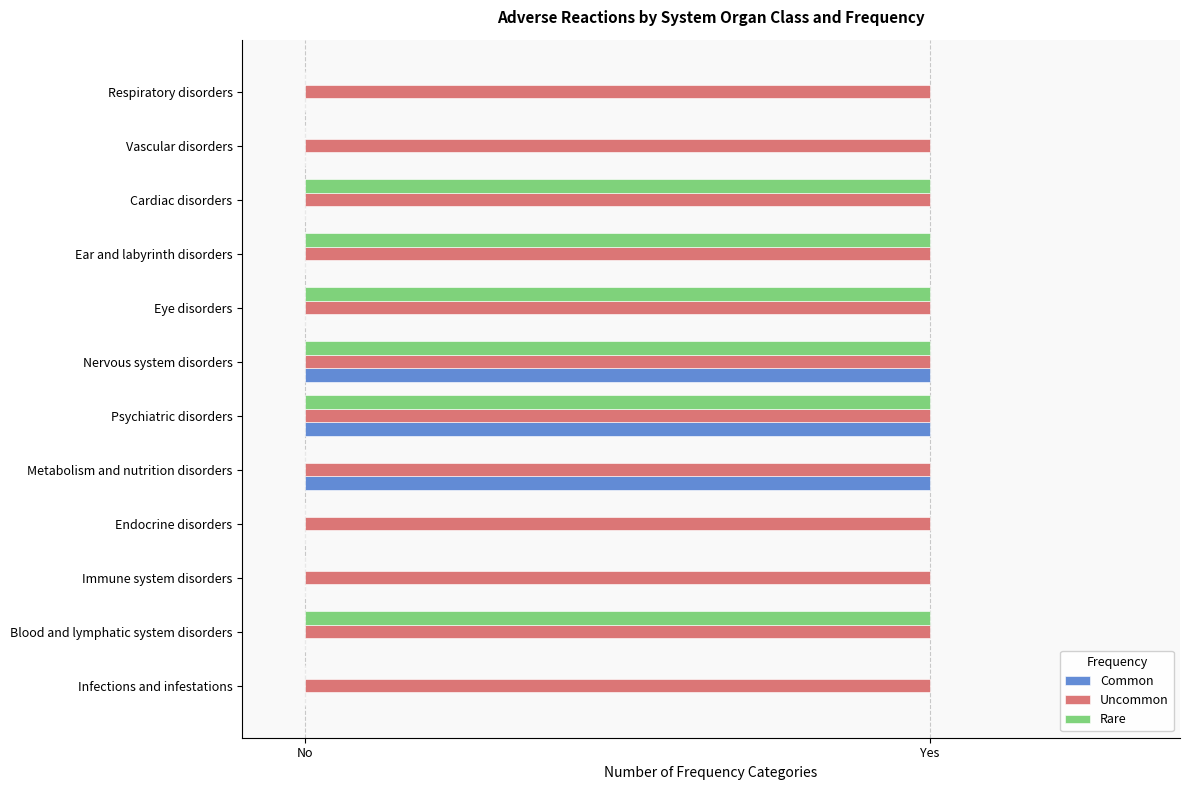

What are all the series names shown in the legend?

Common, Uncommon, Rare